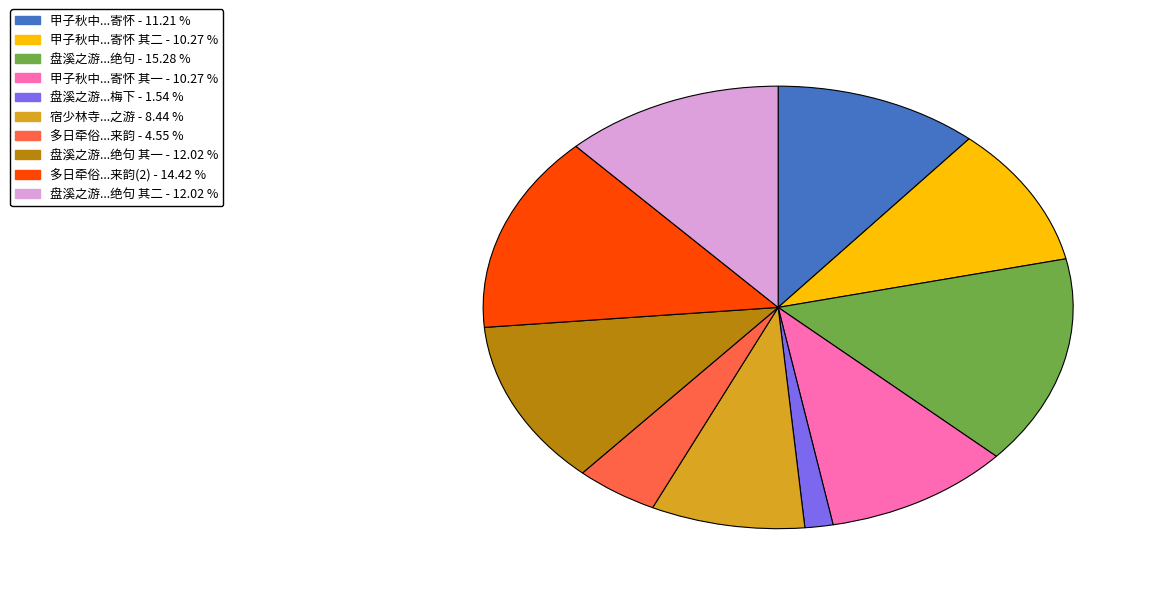

How many slices are in this pie chart?

10